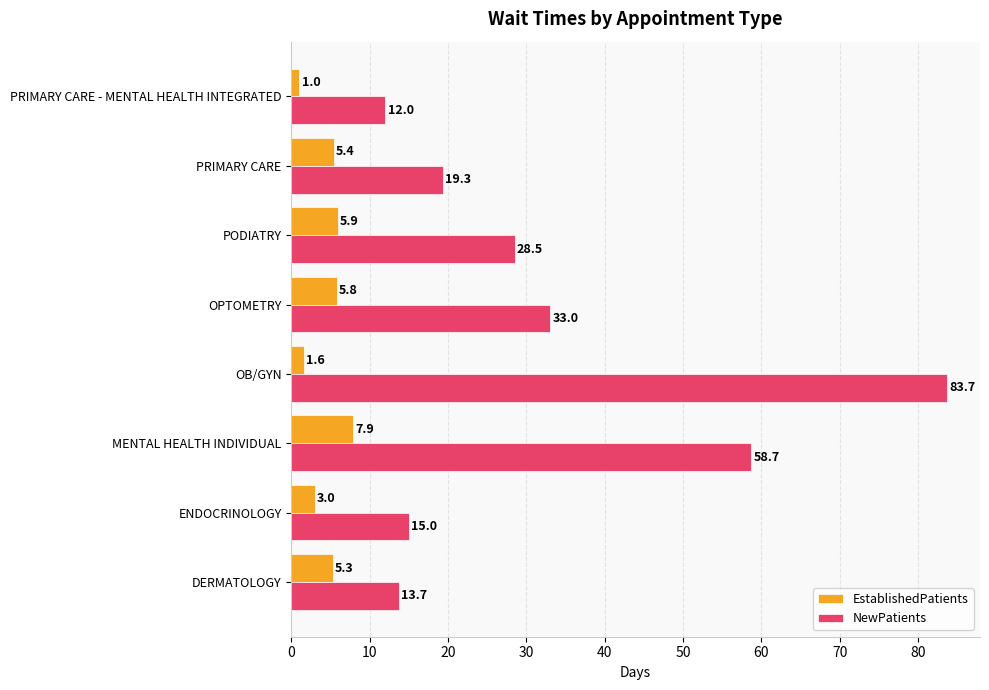

What is the difference between the second highest and minimum values in the EstablishedPatients series?

4.9